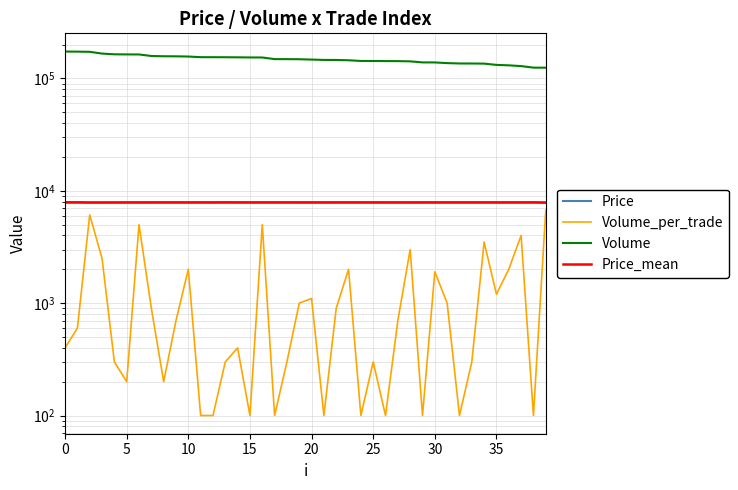

What is the sum of all Price_mean values?

315810.0